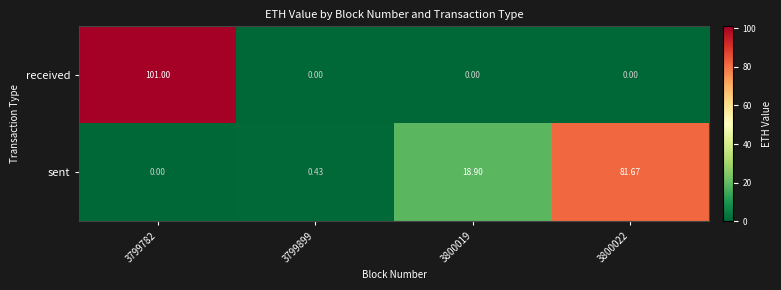

Is the value of received at 3800019 greater than the value of sent at 3799899?

No